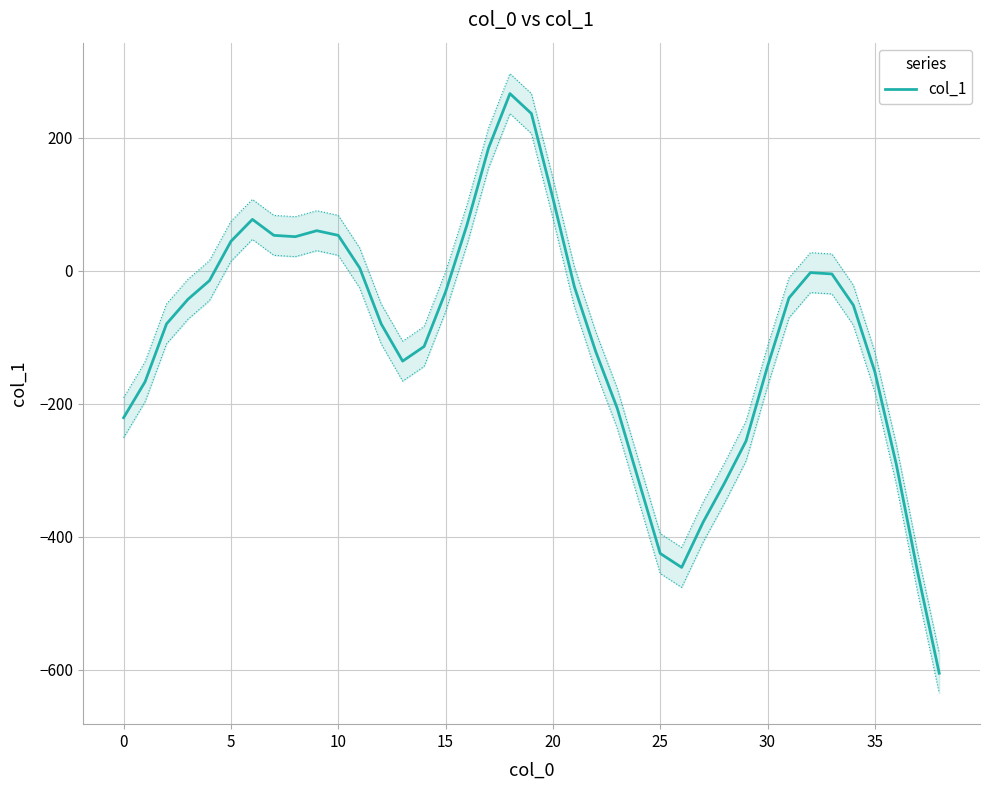

What is the average value?

-101